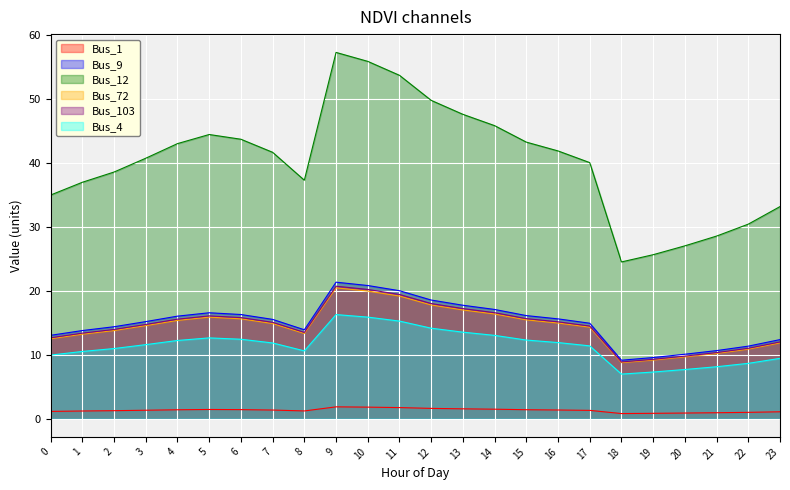

What is the value of the Bus_1 point at the 22nd from the left?

0.9